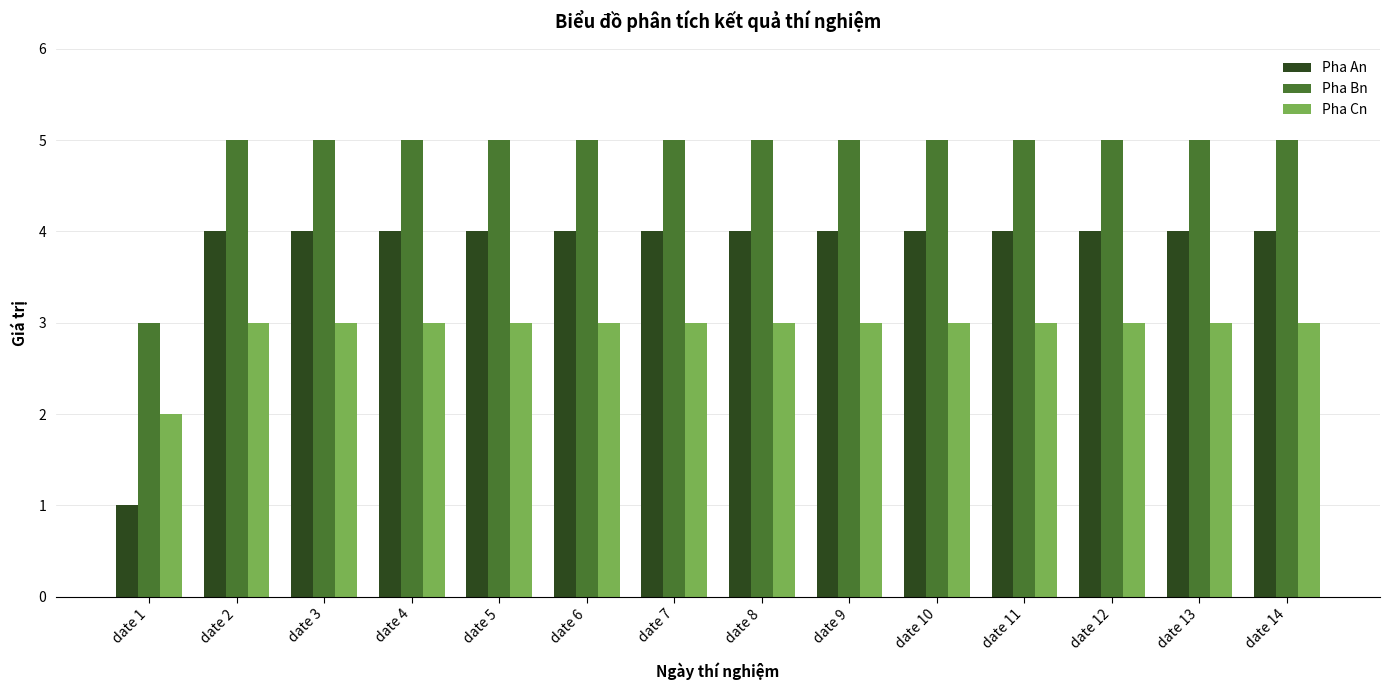

What is the sum of the Pha An values at date 2 and date 4?

8